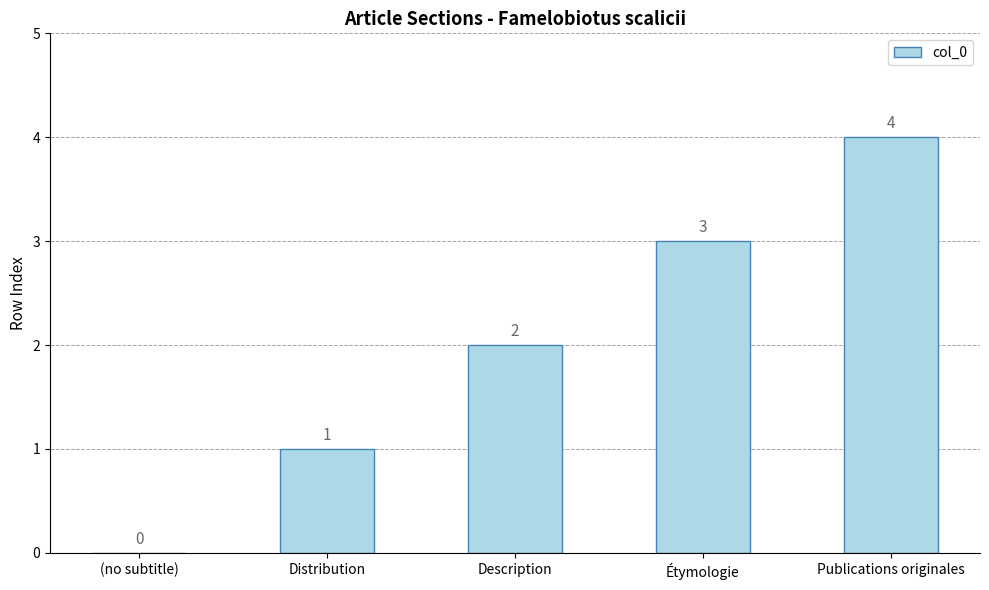

How many data points does each series have?

5